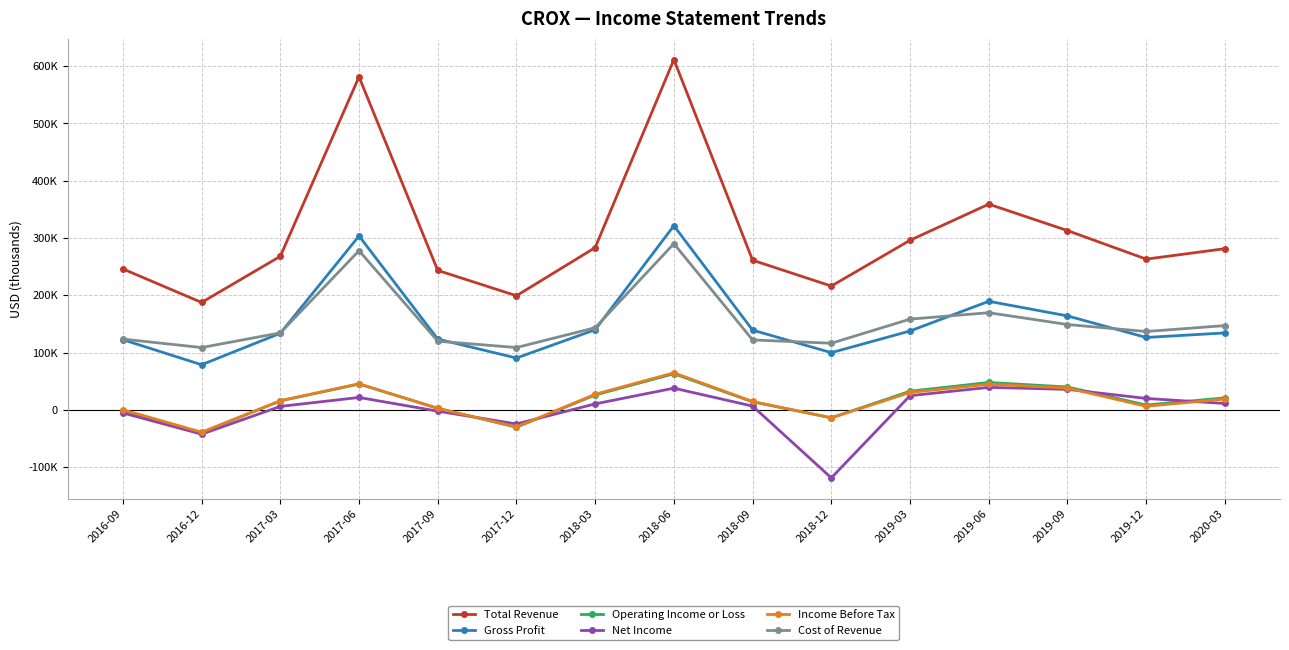

At which category does Operating Income or Loss reach its first local peak?

2017-06